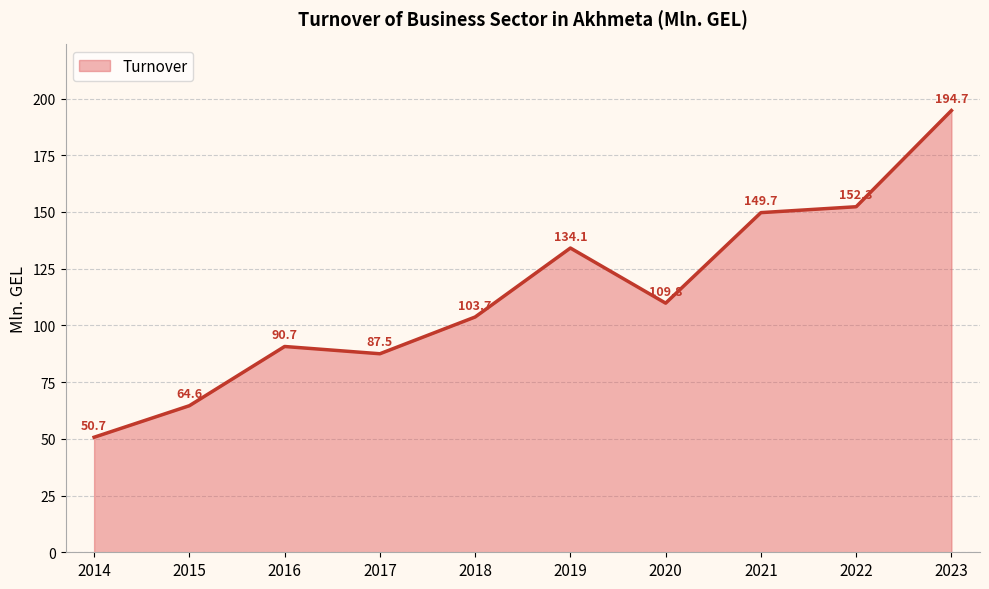

What is the difference between the values at 2019 and 2015?

69.5